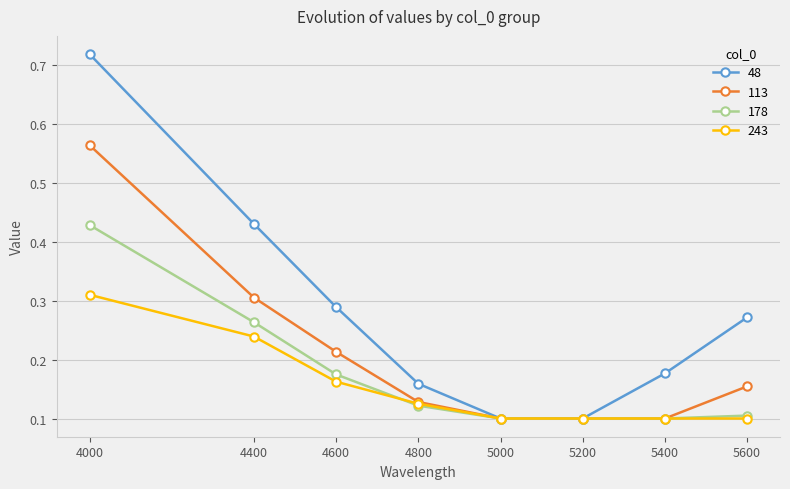

Which category has the highest value across all series?

4000